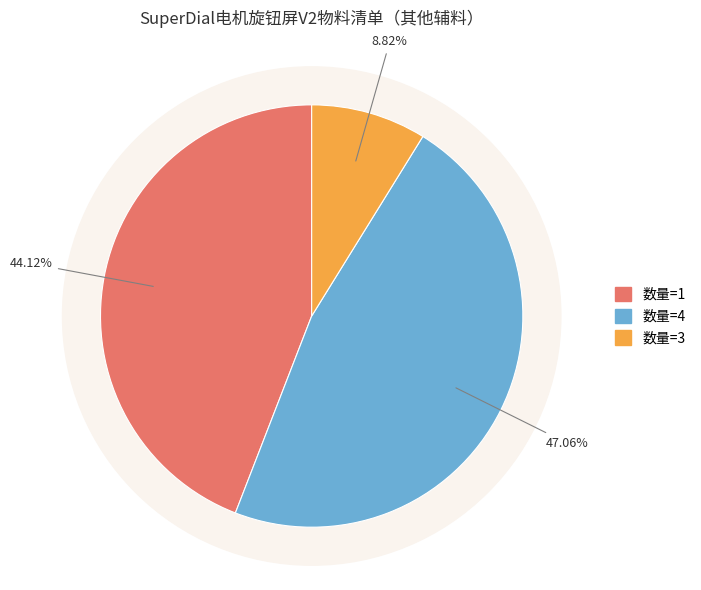

Is there any slice that represents more than half of the pie?

No